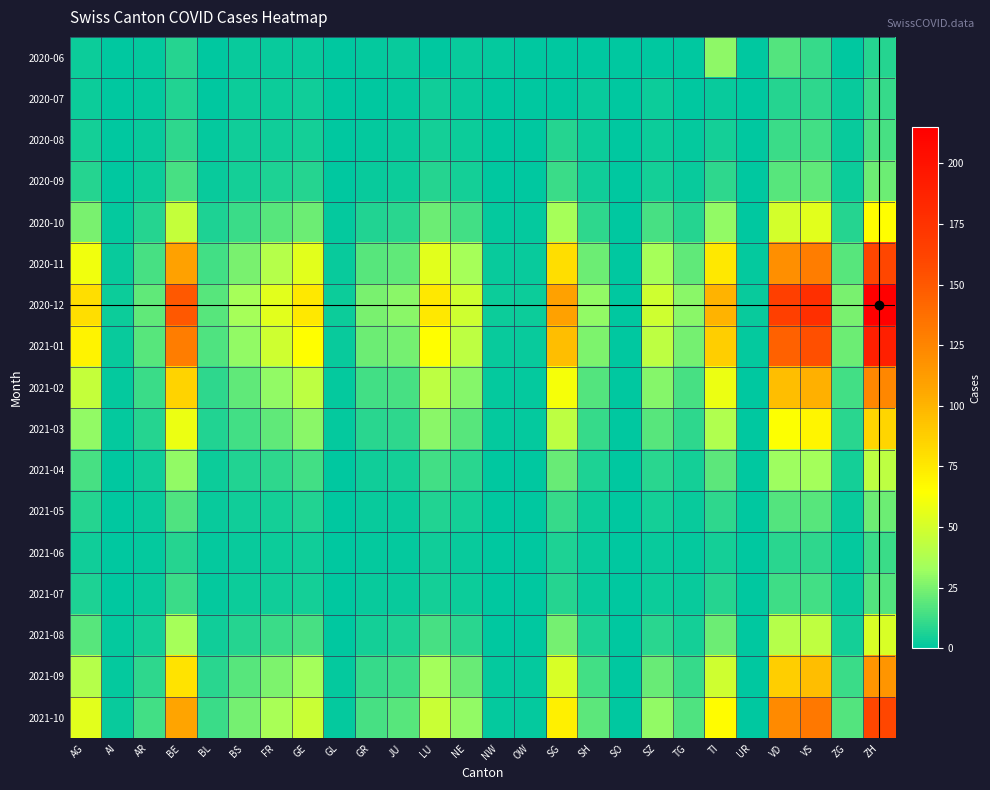

How many categories are shown in the chart?

26